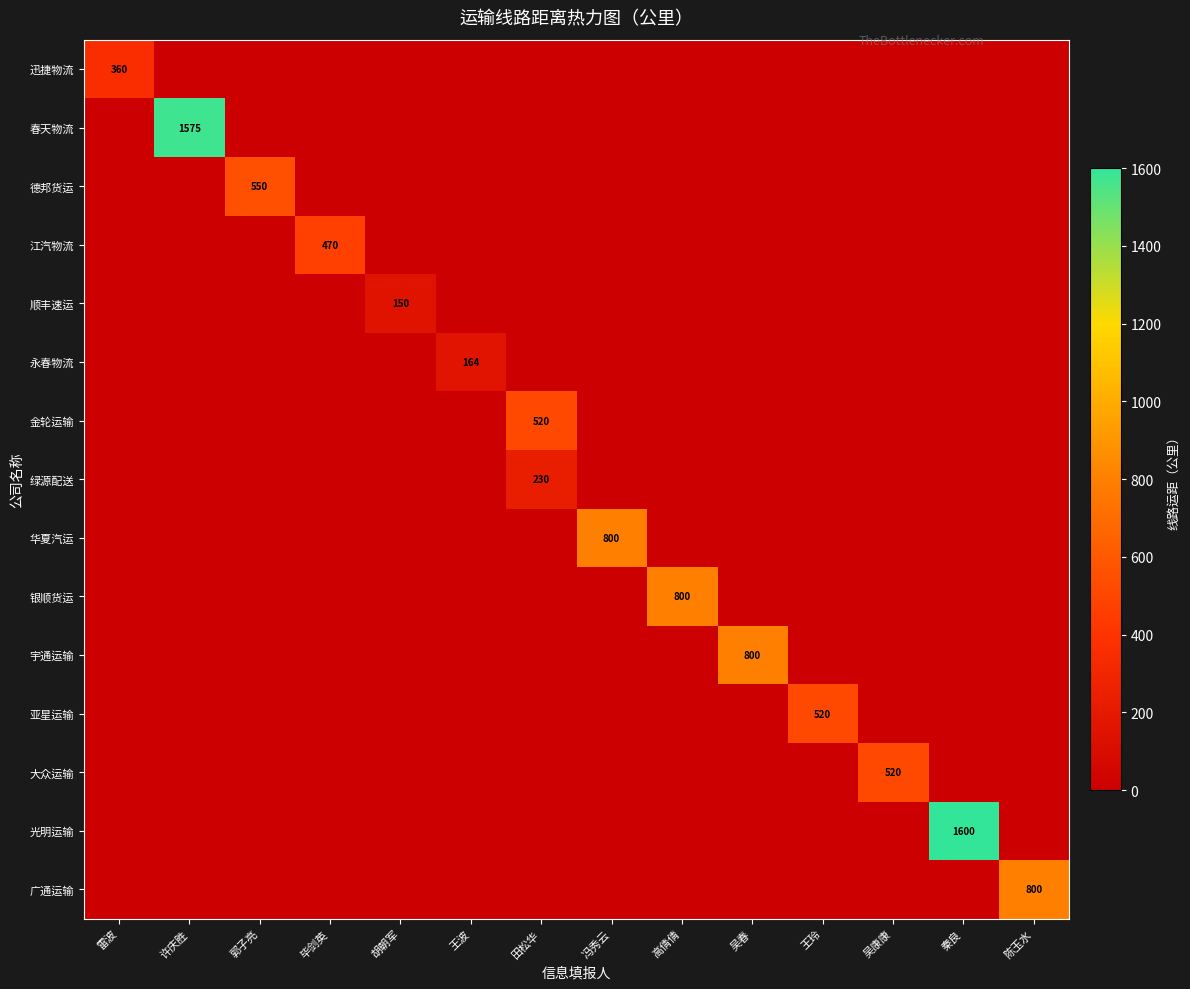

True or false: 绿源配送 has a value of 0 at 秦良.

True